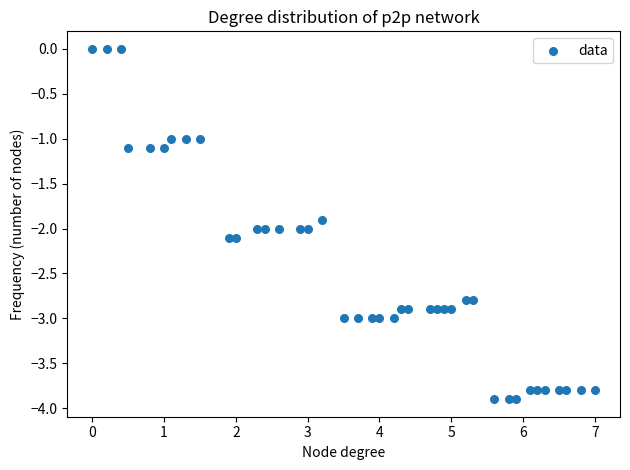

What is the range of X values (max minus min)?

7.0